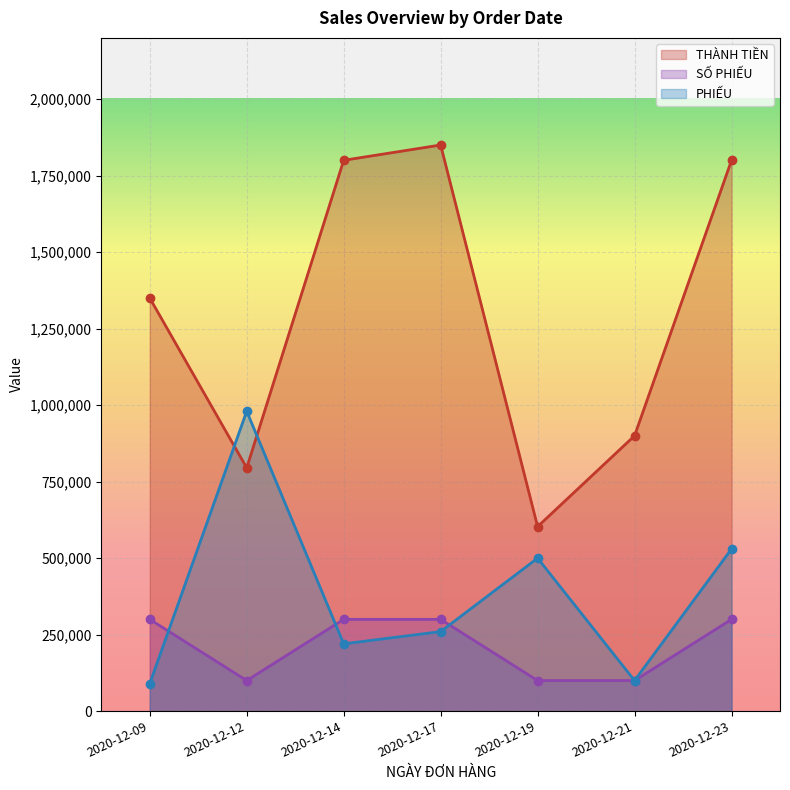

What is the maximum value shown in the chart?

1850000